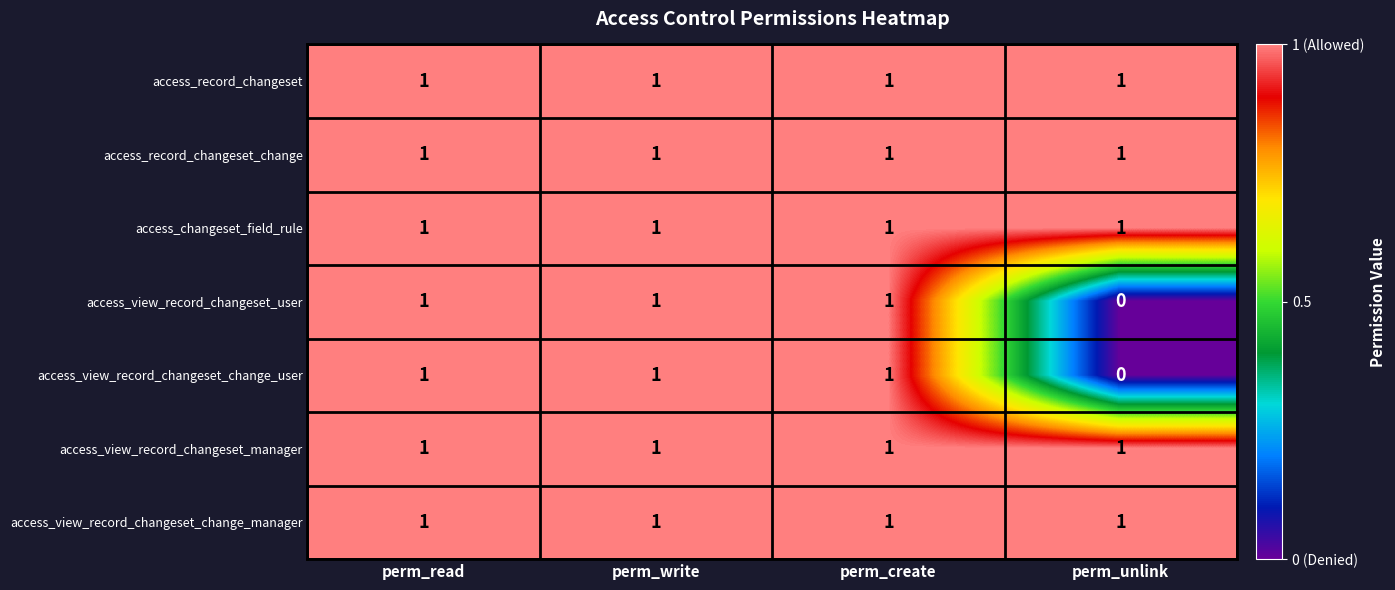

Where is access_view_record_changeset_change_user nearest to the value 0?

perm_unlink